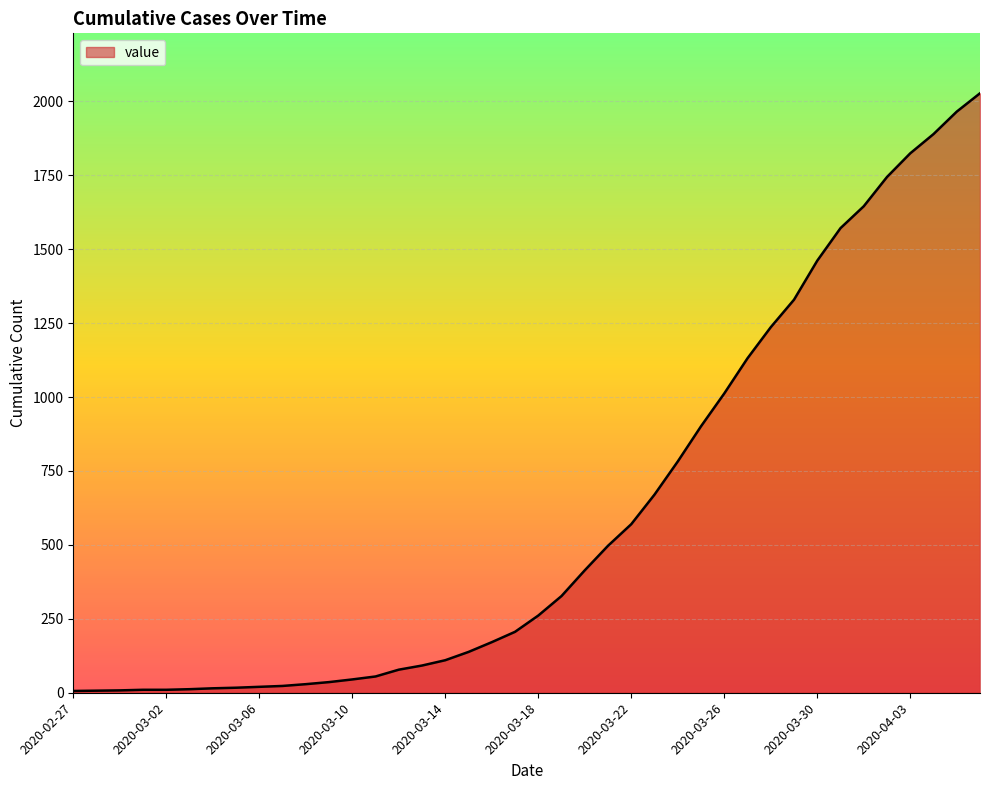

How many lines are shown in the chart?

1